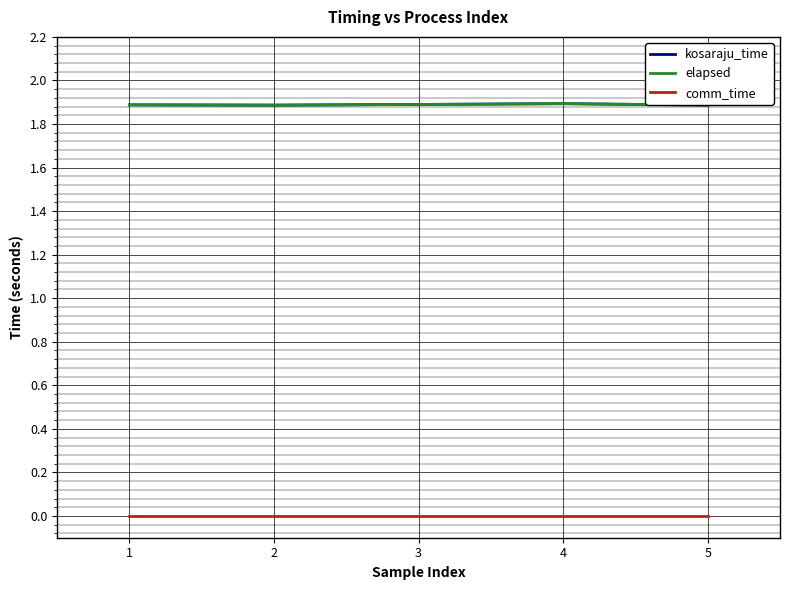

Which category has the highest value in the comm_time series?

1